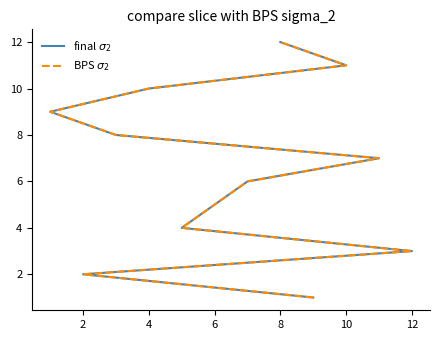

What is the difference between the second highest and minimum values in the BPS $\sigma_2$ series?

10